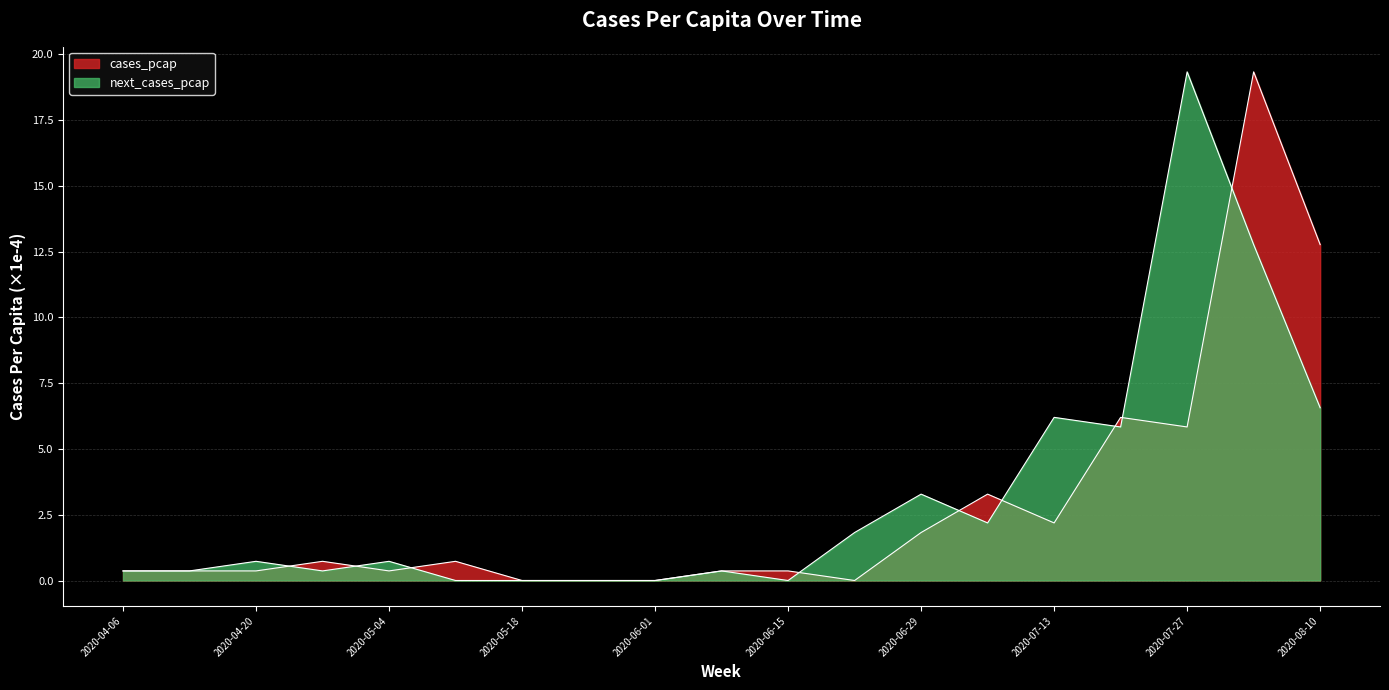

How many values in next_cases_pcap are above zero?

14